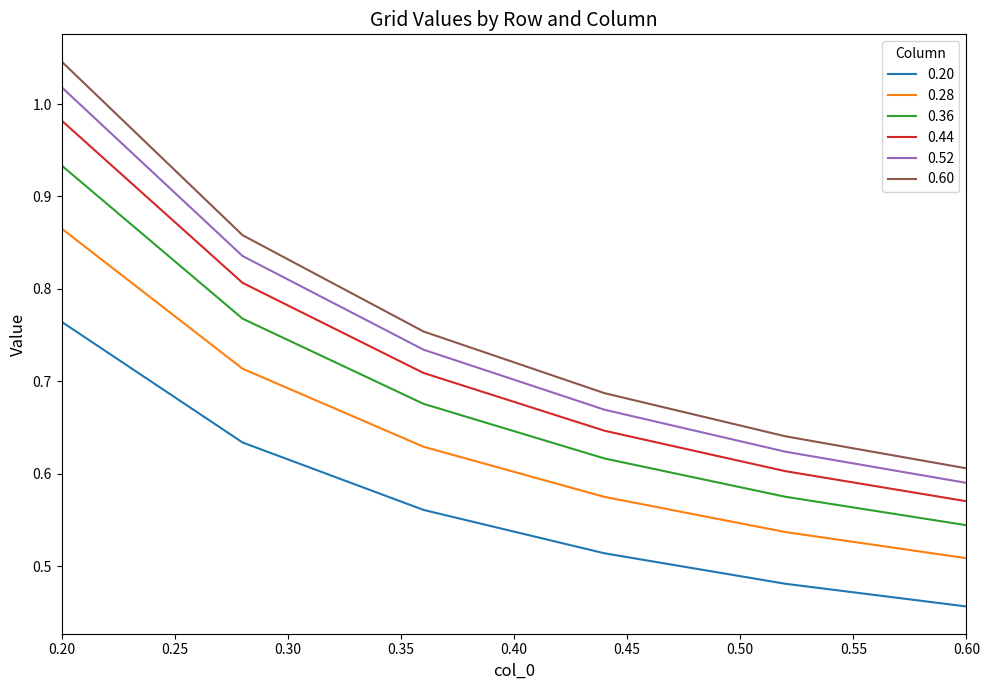

List the series in order of their peak value, highest first.

0.60, 0.52, 0.44, 0.36, 0.28, 0.20